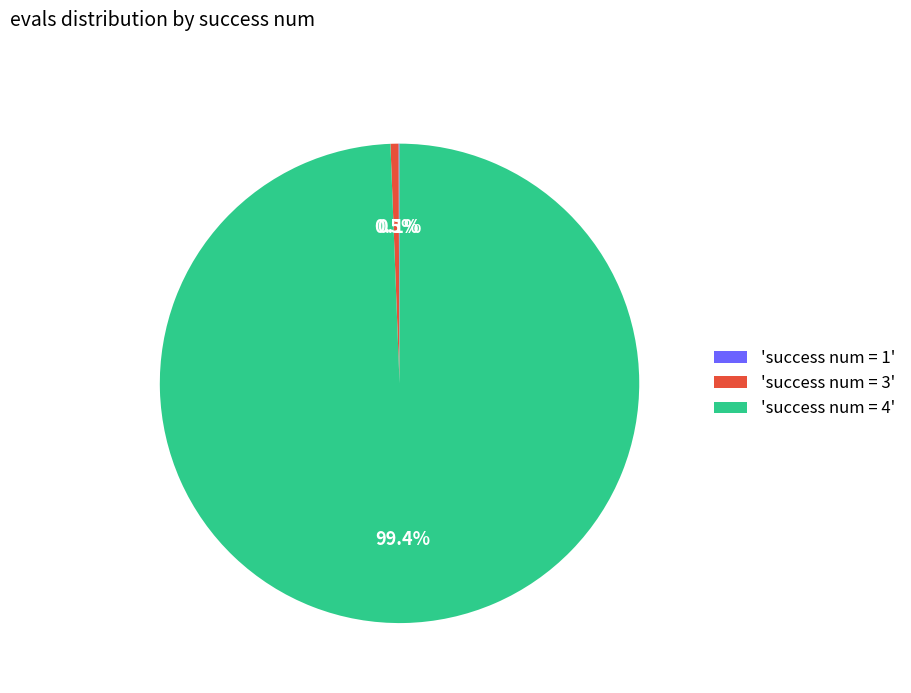

Is there any slice that represents more than half of the pie?

Yes